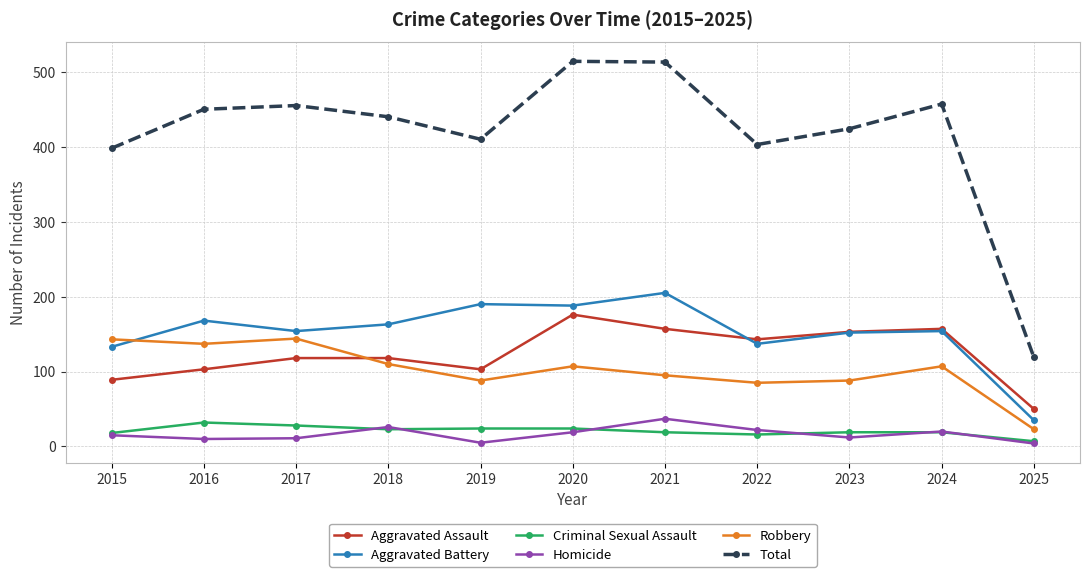

Which series has the largest total across all categories?

Total